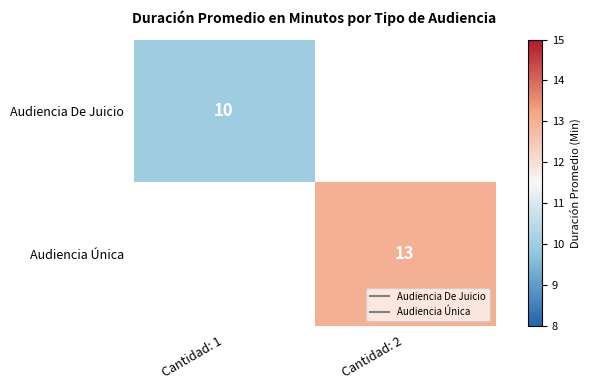

Which category has the lowest value in the Audiencia Única series?

Cantidad: 1